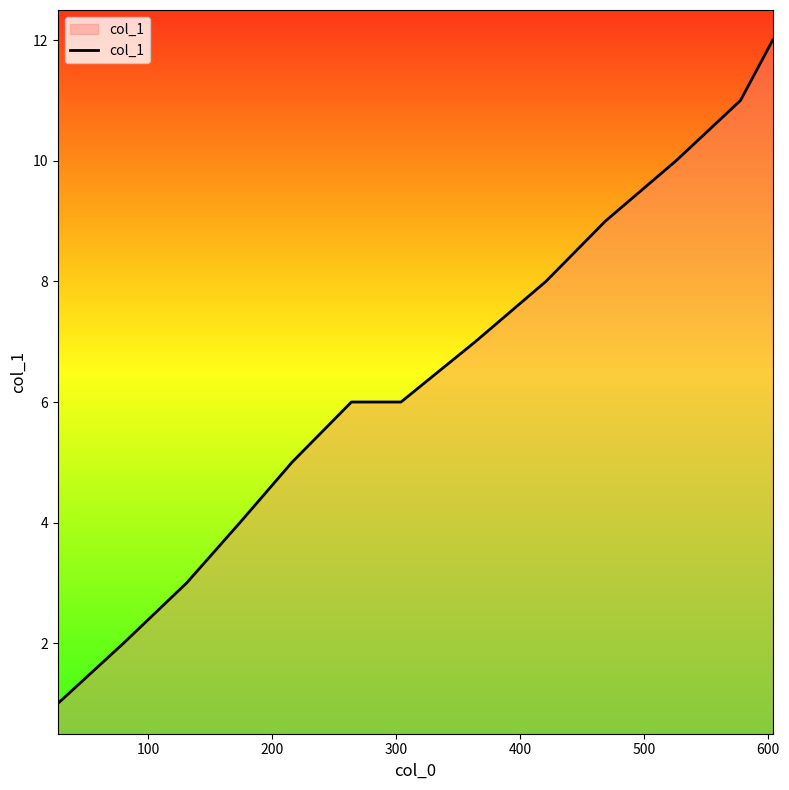

What is the difference between the maximum and minimum values?

11